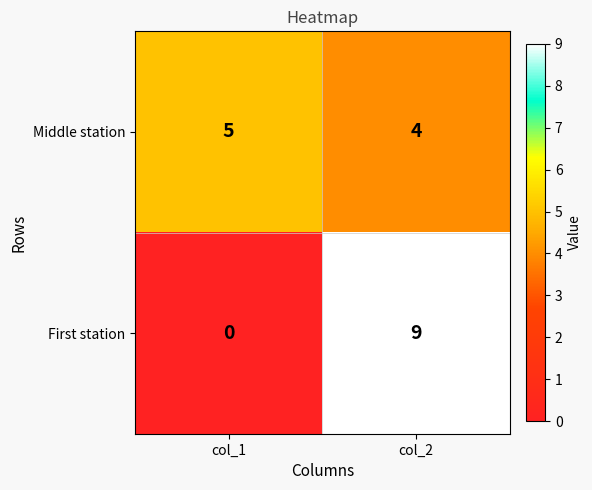

At which label does Middle station reach its peak?

col_1